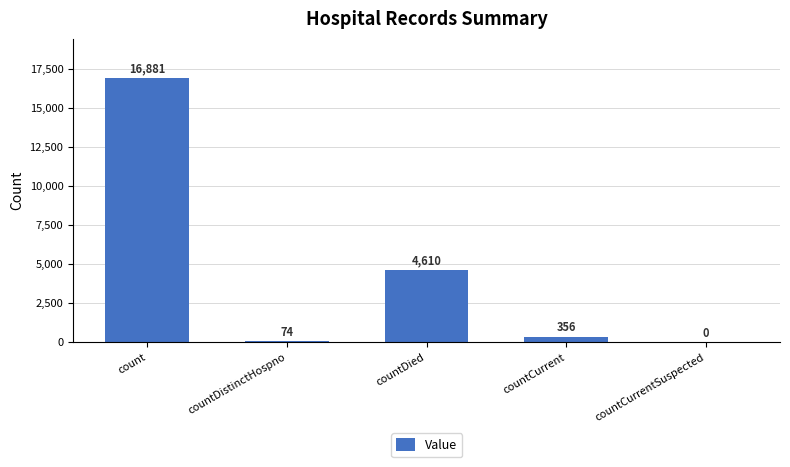

True or false: the data shows 2430 at countDied.

False